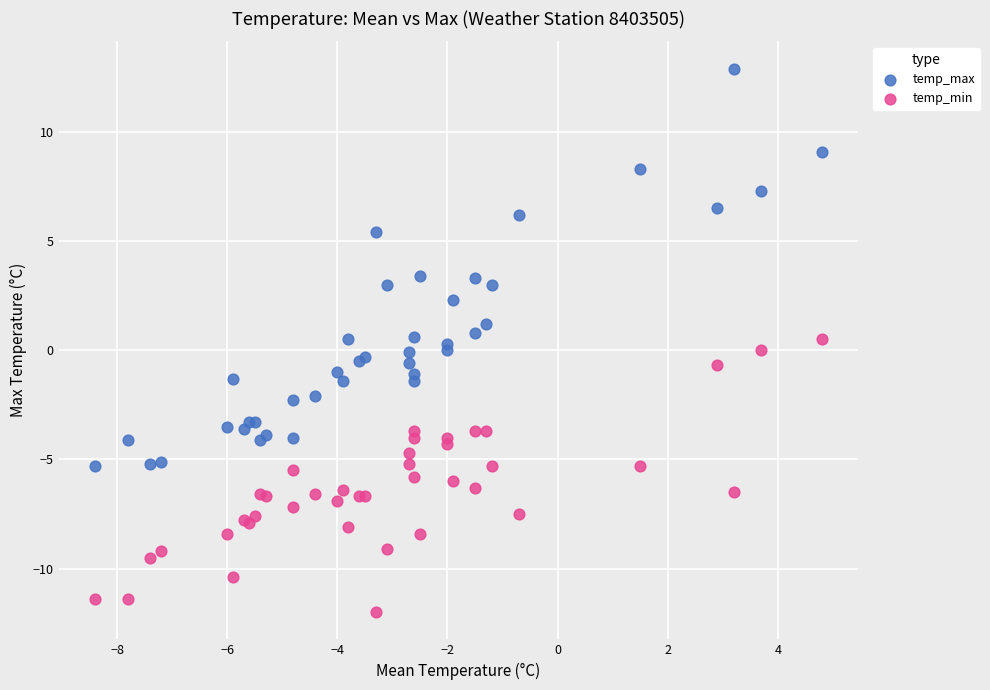

What is the X range (max minus min) for the scatter plot?

13.2